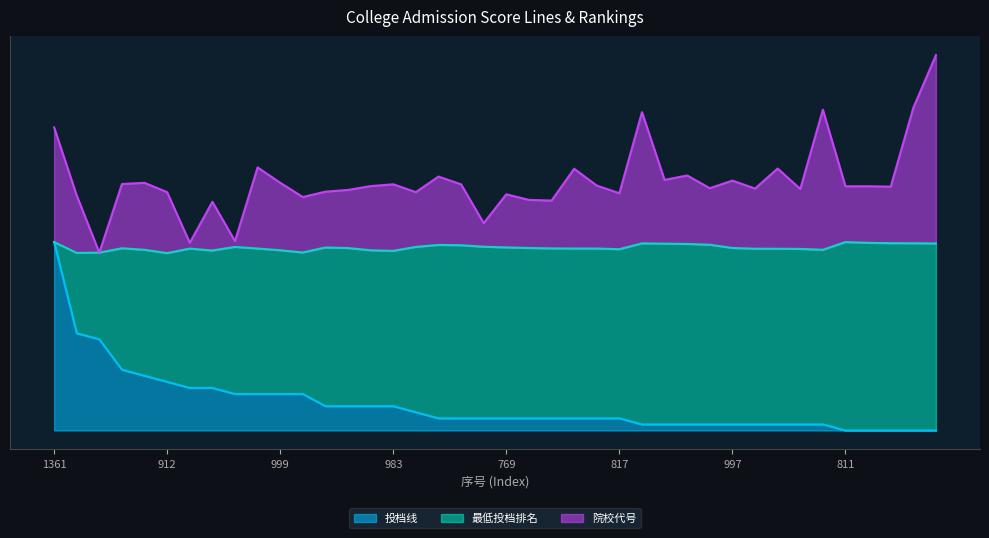

Which series has the widest spread of values?

院校代号